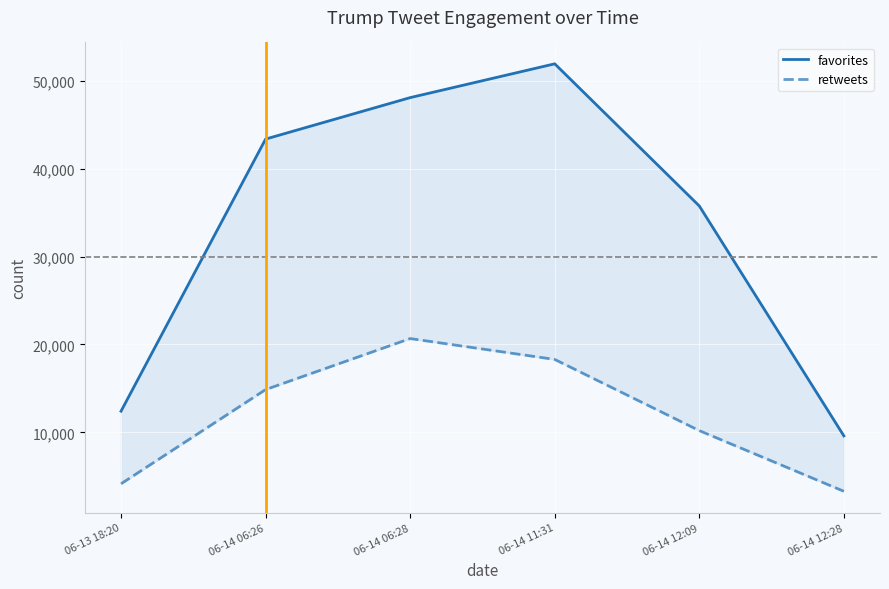

Is this an area chart (filled region under the line)?

No